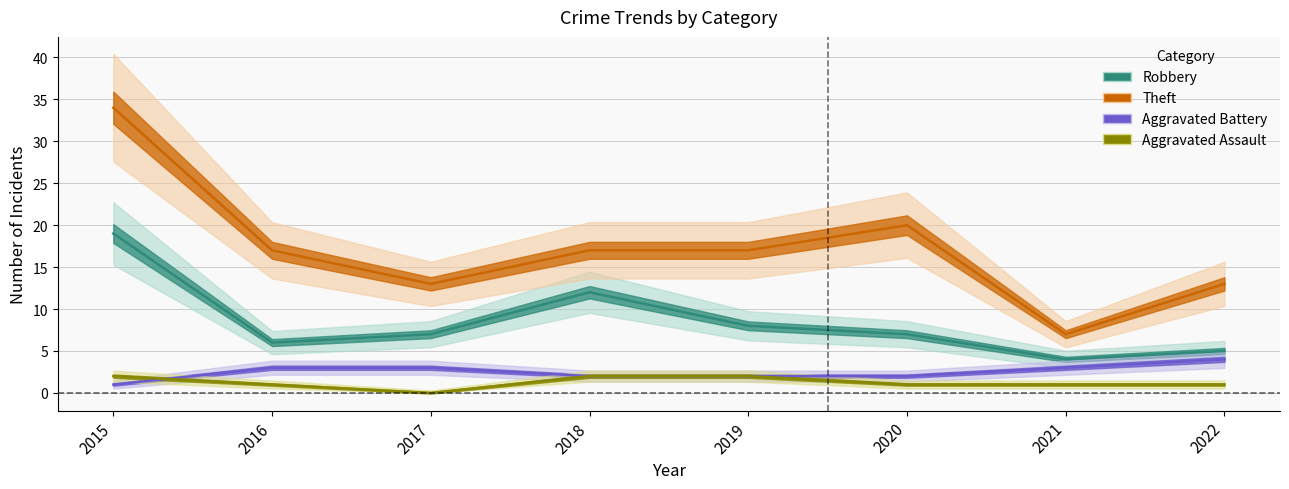

Rank the categories by Theft value from highest to lowest.

2015, 2020, 2016, 2018, 2019, 2017, 2022, 2021